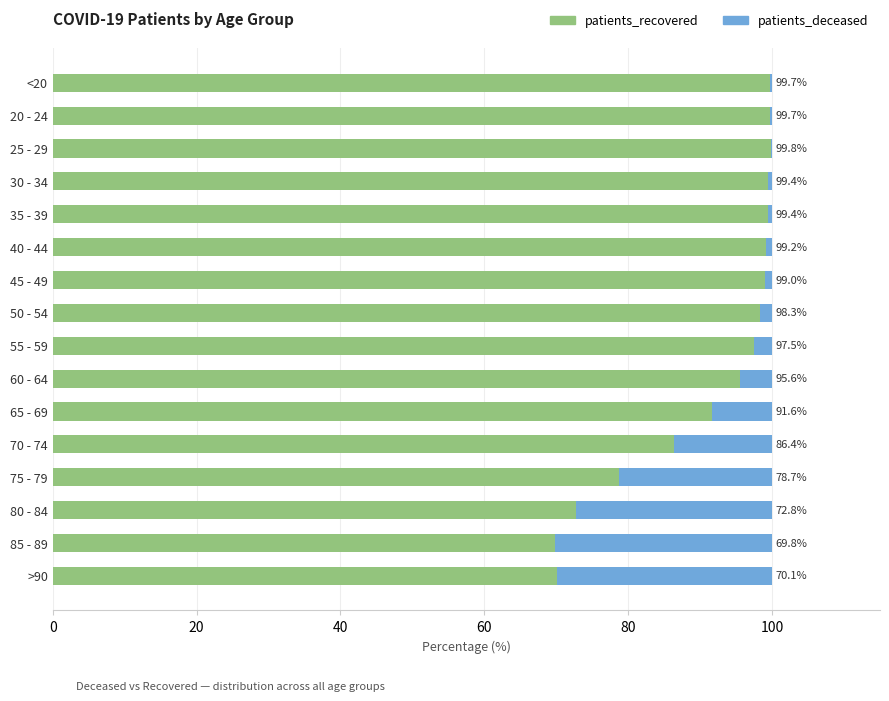

What are all the series names shown in the legend?

patients_recovered, patients_deceased